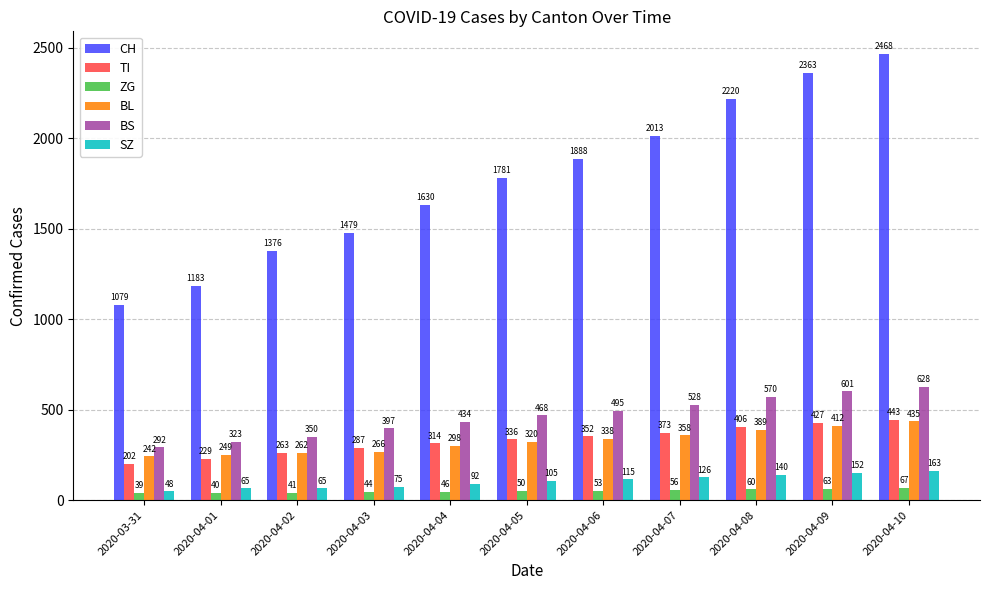

What are all the series names shown in the legend?

CH, TI, ZG, BL, BS, SZ